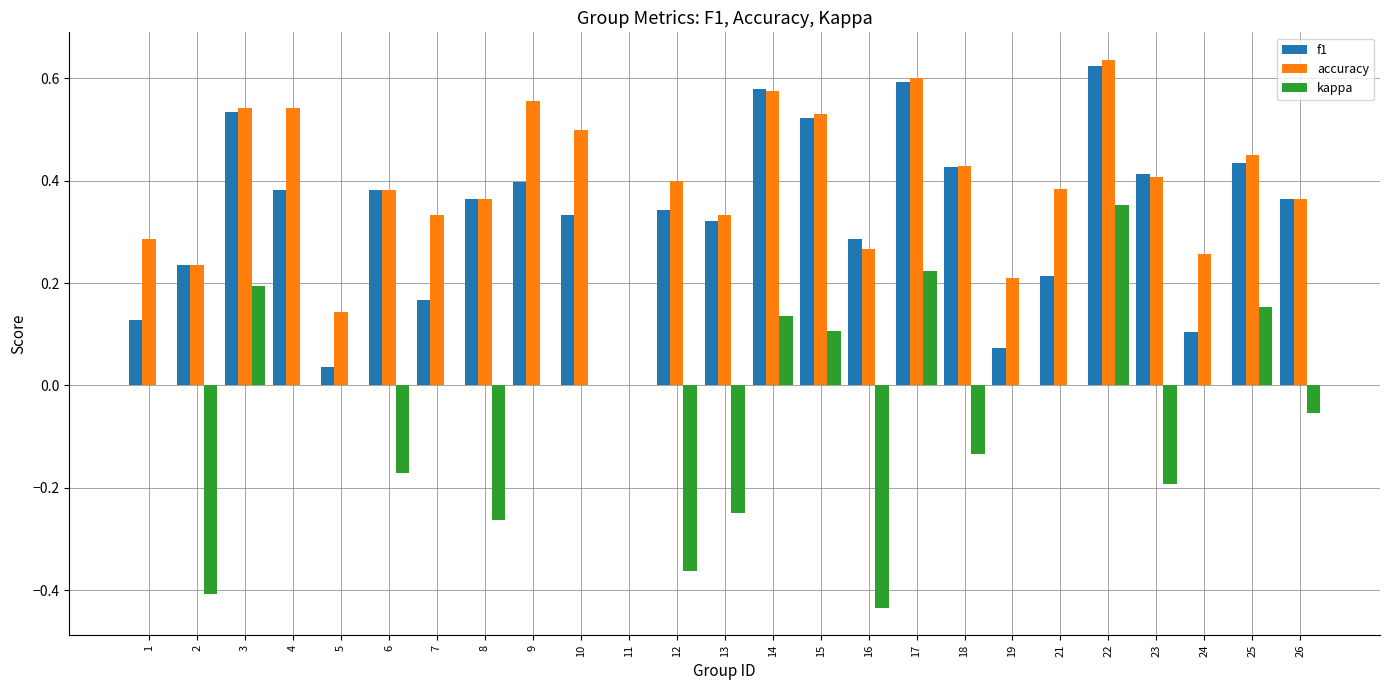

Is the value of f1 at 24 greater than the value of kappa at 7?

Yes